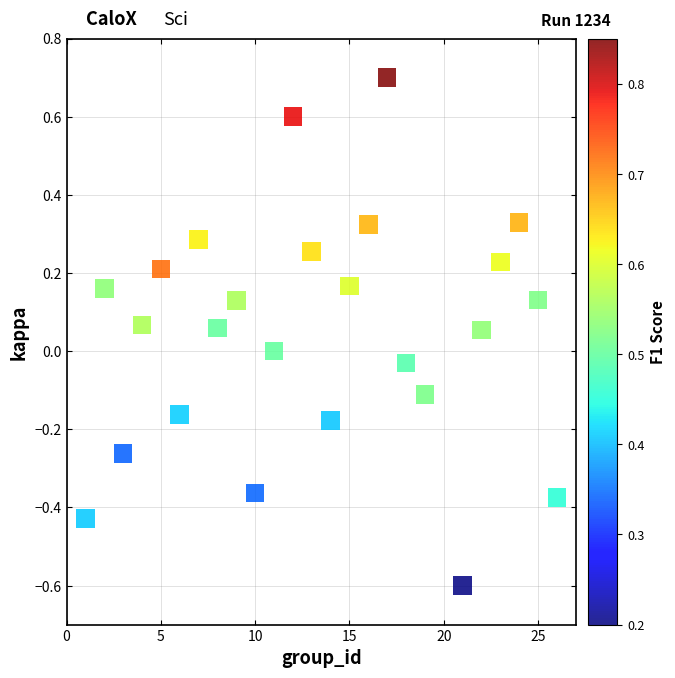

What is the range of Y values (max minus min)?

1.3